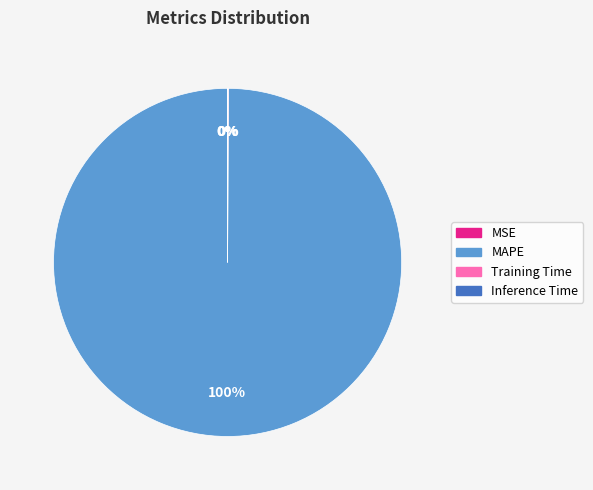

True or false: MAPE accounts for 100% of the total.

True